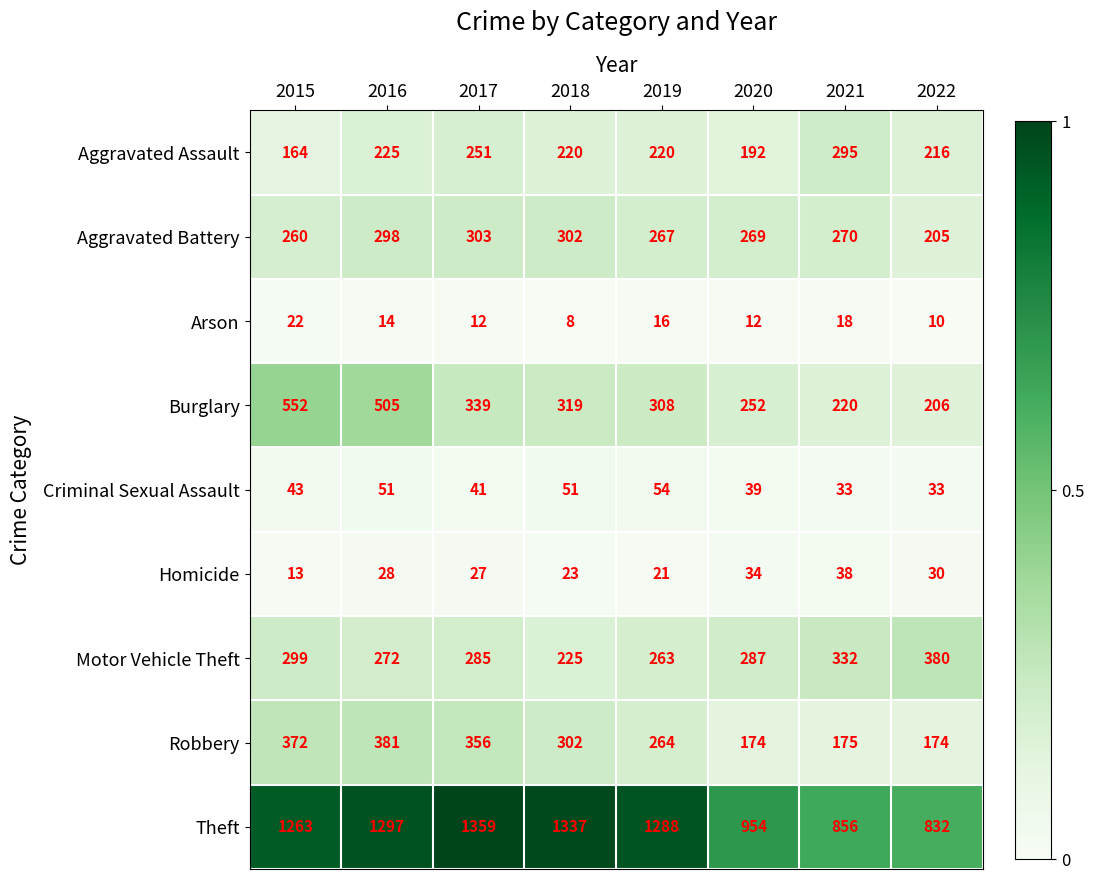

True or false: Motor Vehicle Theft has a value of 132 at 2015.

False